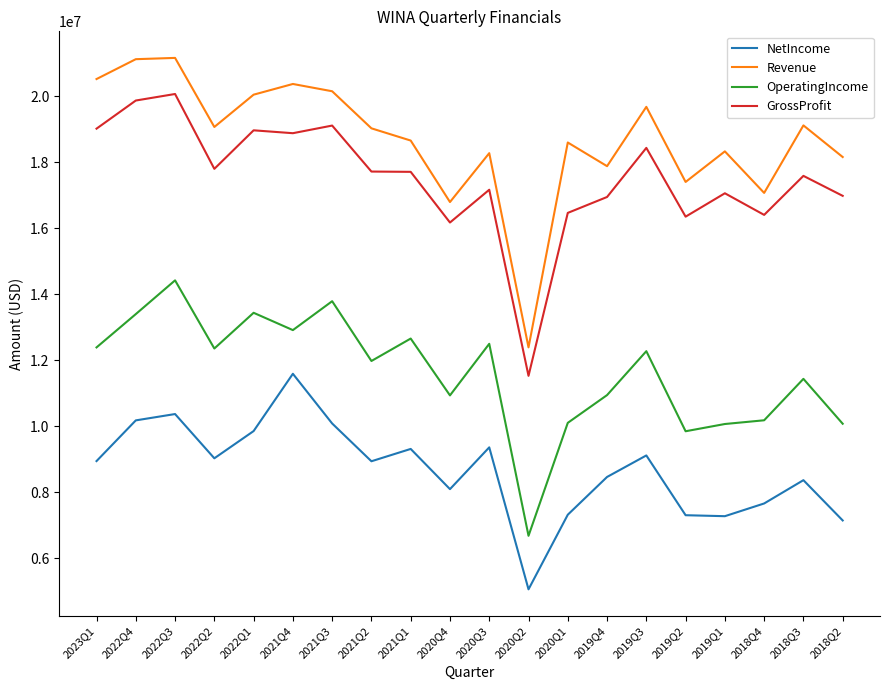

Which category has the lowest value in the GrossProfit series?

2020Q2